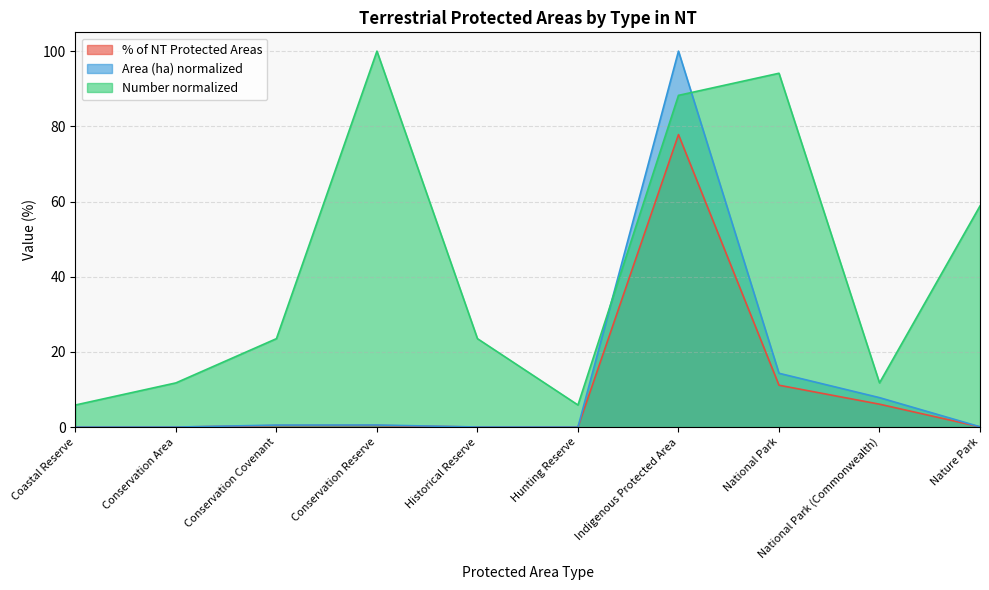

The Number series shows 14.7 at Historical Reserve. True or false?

False